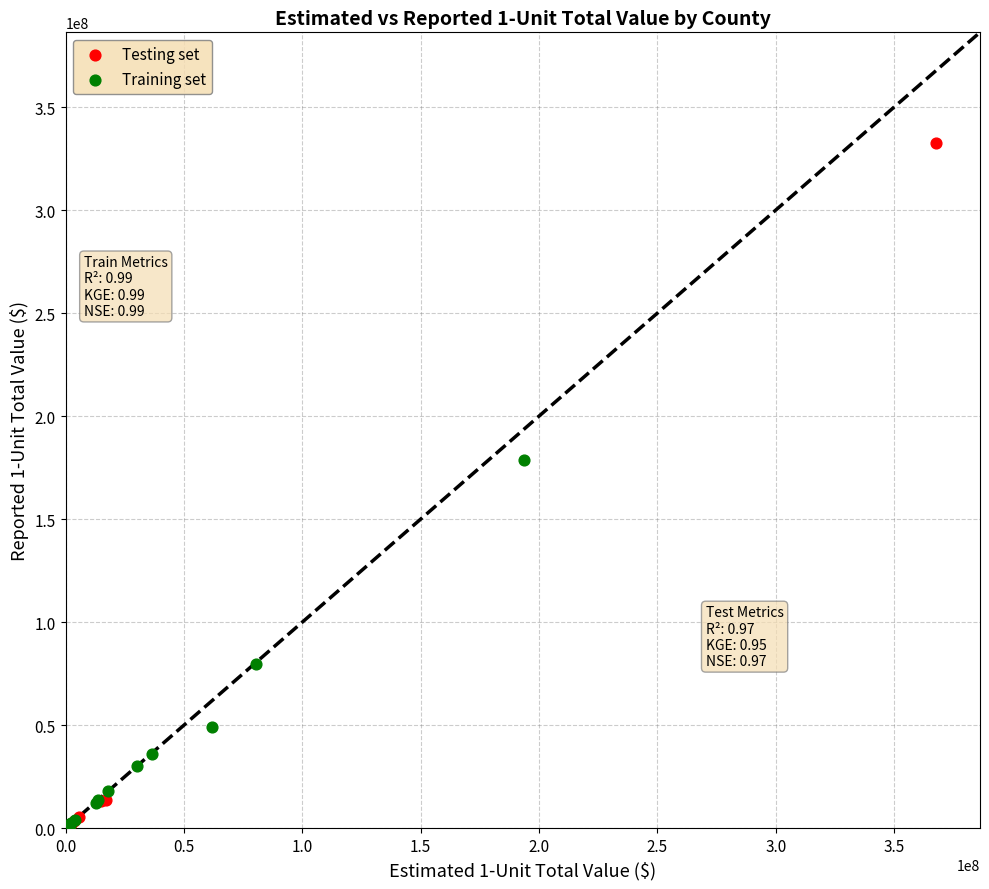

Which series has the widest spread of Y values?

Testing set